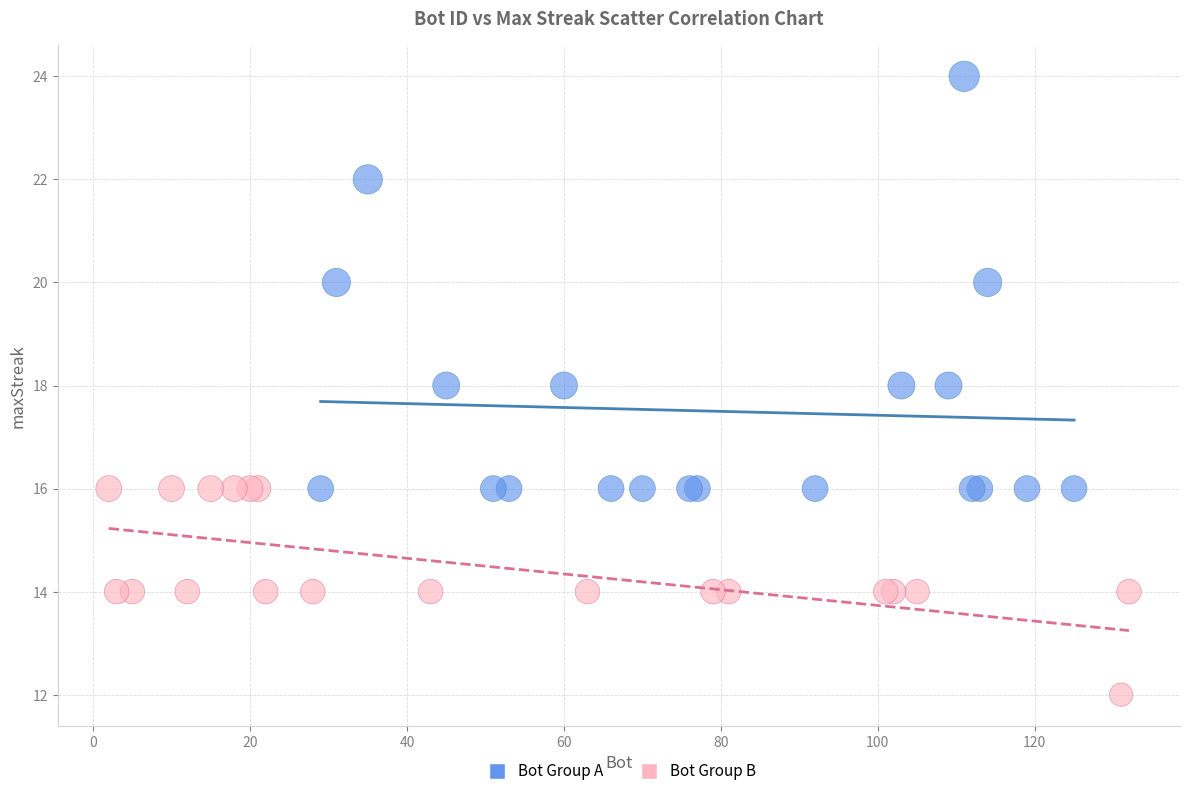

Which series reaches the maximum Y coordinate?

Bot Group A